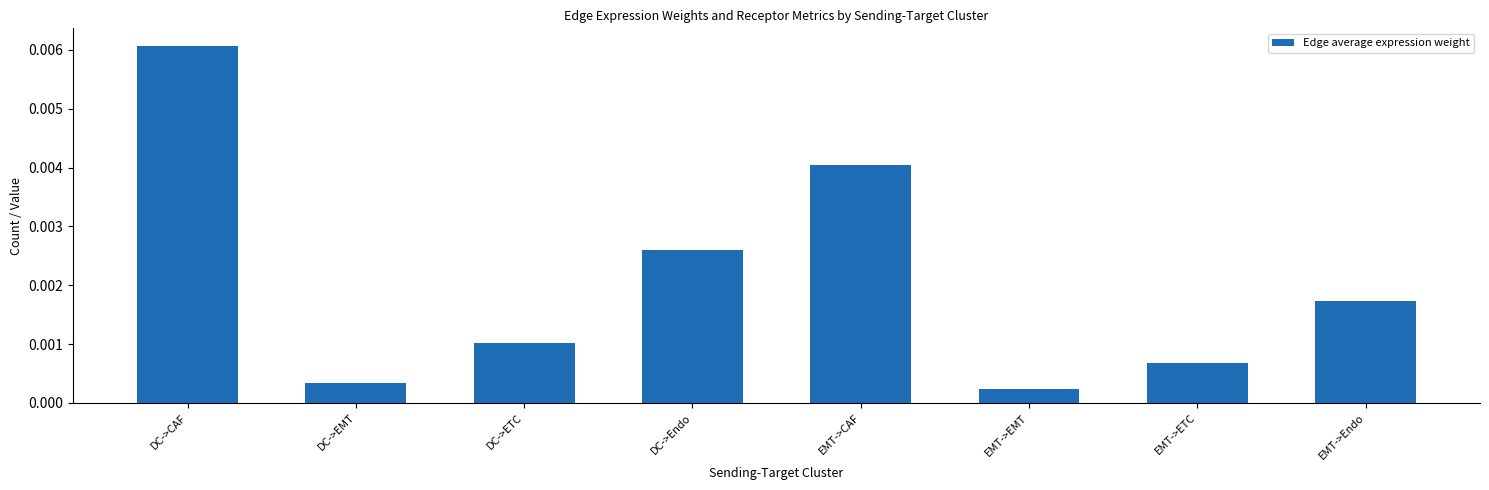

Rank the categories by value from highest to lowest.

DC->CAF, EMT->CAF, DC->Endo, EMT->Endo, DC->ETC, EMT->ETC, DC->EMT, EMT->EMT